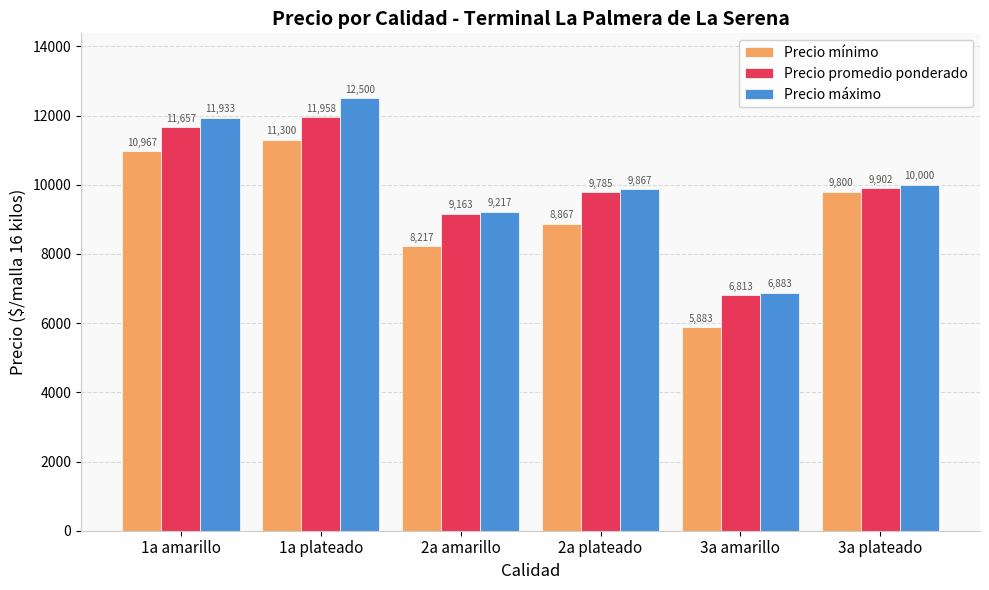

At 3a amarillo, list the series in order from smallest to largest.

Precio mínimo, Precio promedio ponderado, Precio máximo